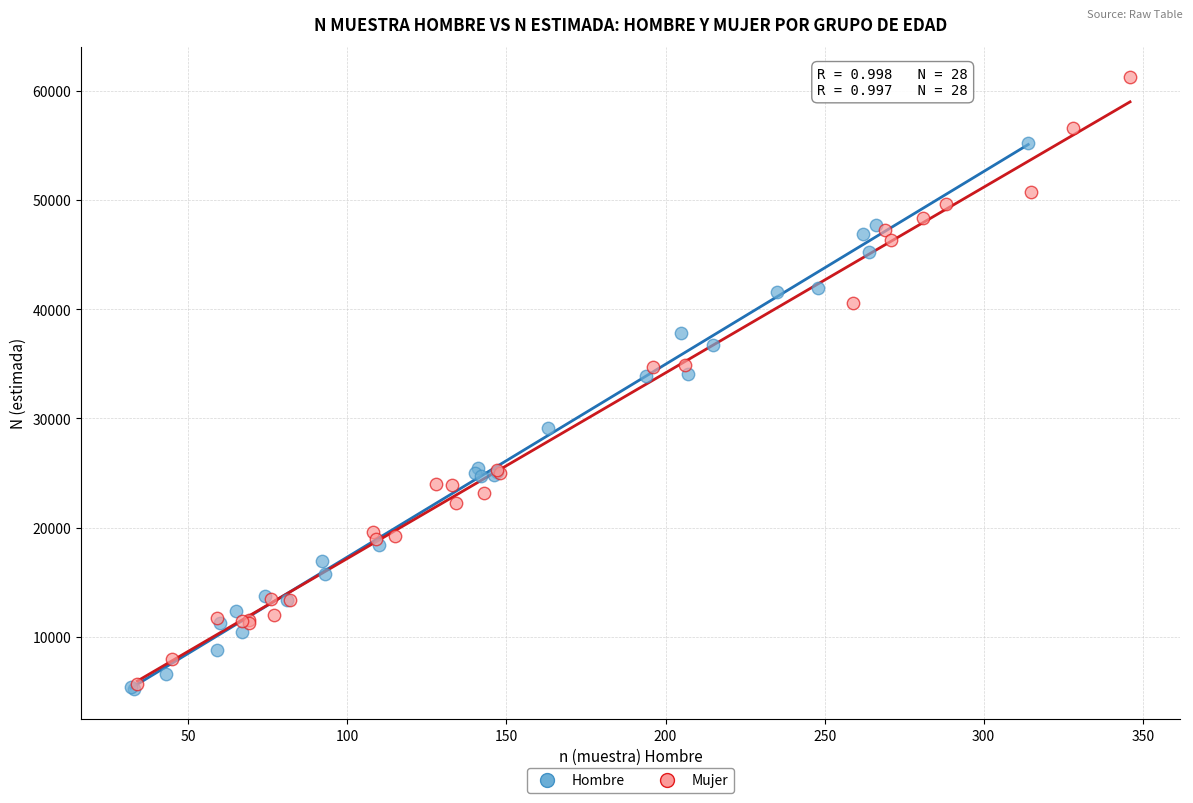

Which series has the widest spread of Y values?

Mujer